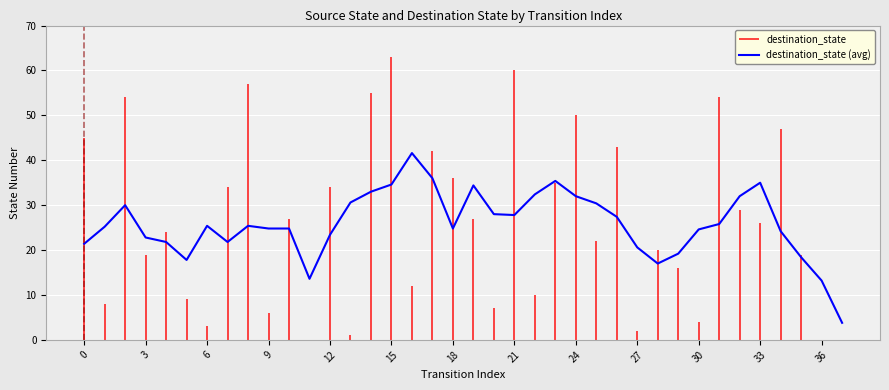

Does the chart display data point markers on the line(s)?

No